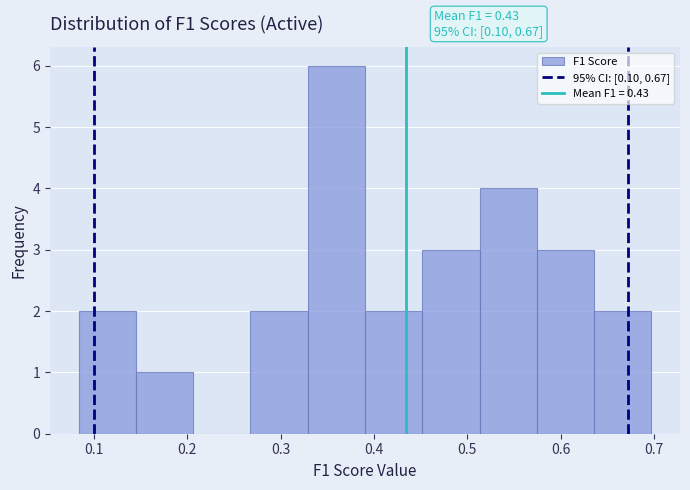

Which range on the x-axis has the tallest bar?

0.33 to 0.39